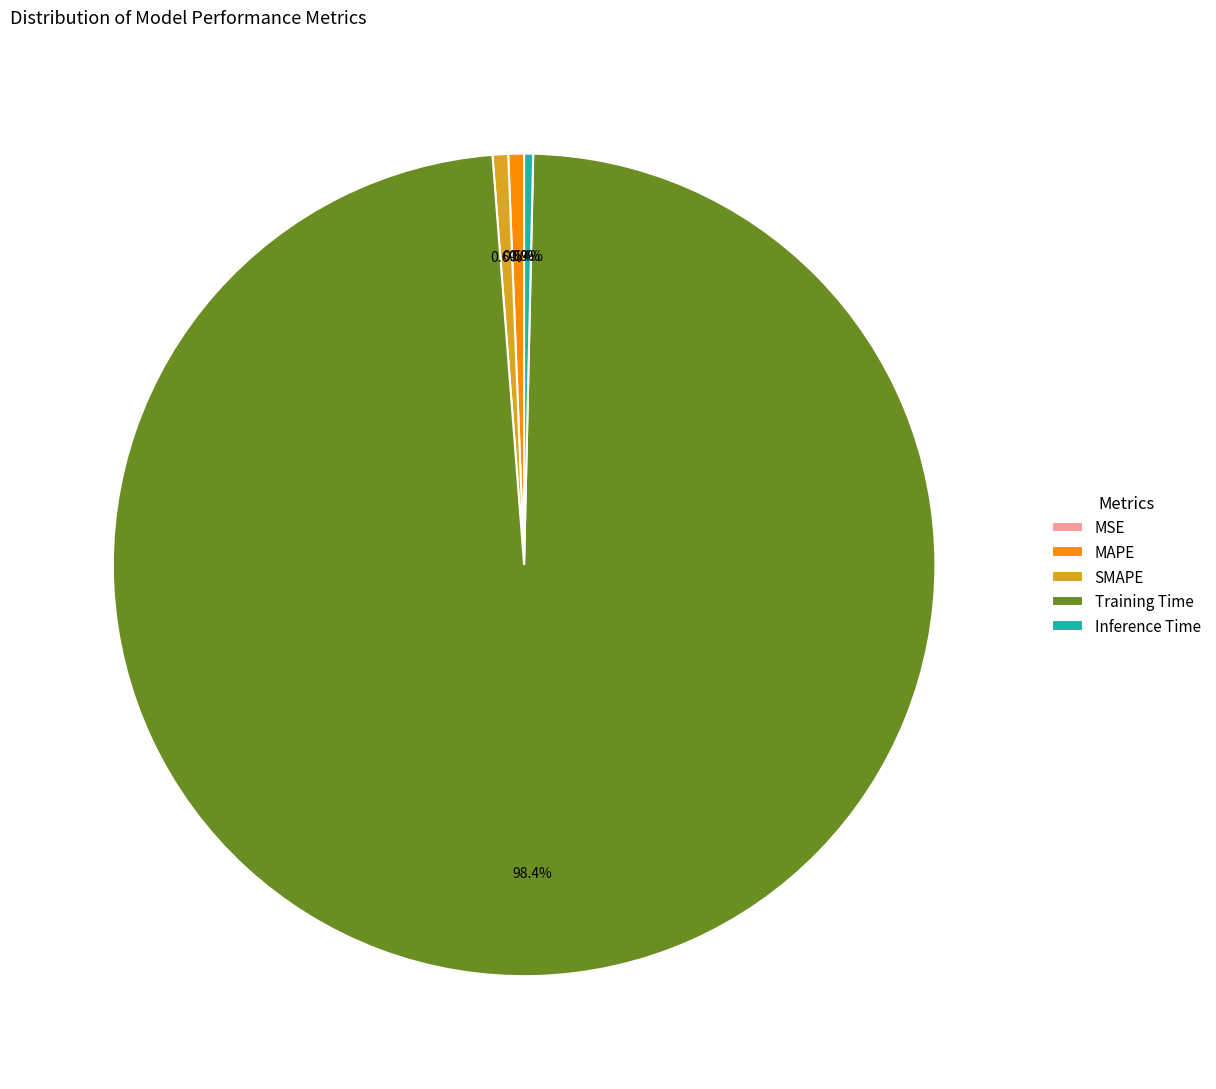

To the nearest percent, what is the combined percentage of Training Time and MAPE?

99%